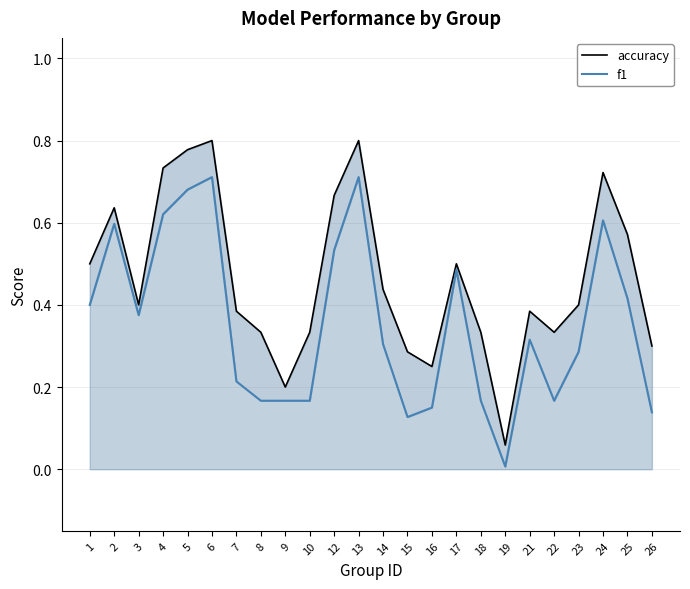

Does the chart have visible grid lines?

Yes